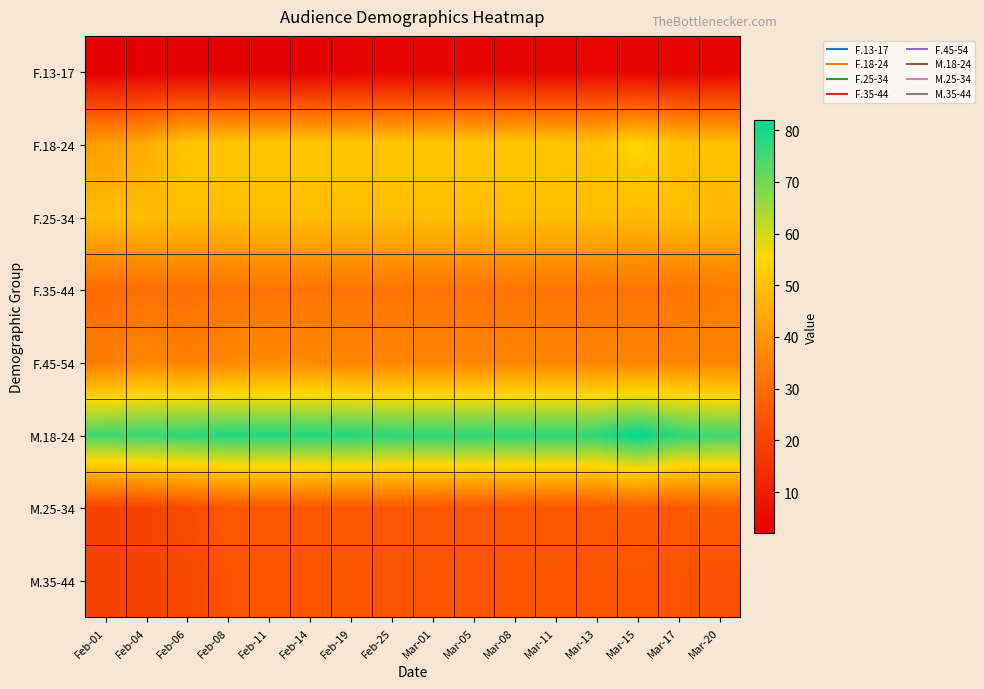

Reading left to right, transcribe all the data shown in this chart.

F.13-17: Feb-01=2	Feb-04=2	Feb-06=2	Feb-08=2	Feb-11=2	Feb-14=2	Feb-19=3	Feb-25=3	Mar-01=3	Mar-05=3	Mar-08=3	Mar-11=3	Mar-13=4	Mar-15=3	Mar-17=3	Mar-20=3
F.18-24: Feb-01=42	Feb-04=45	Feb-06=51	Feb-08=51	Feb-11=51	Feb-14=51	Feb-19=51	Feb-25=51	Mar-01=51	Mar-05=51	Mar-08=51	Mar-11=51	Mar-13=50	Mar-15=55	Mar-17=50	Mar-20=50
F.25-34: Feb-01=49	Feb-04=49	Feb-06=49	Feb-08=49	Feb-11=49	Feb-14=49	Feb-19=49	Feb-25=49	Mar-01=49	Mar-05=49	Mar-08=49	Mar-11=49	Mar-13=49	Mar-15=48	Mar-17=49	Mar-20=48
F.35-44: Feb-01=30	Feb-04=31	Feb-06=31	Feb-08=32	Feb-11=32	Feb-14=32	Feb-19=32	Feb-25=32	Mar-01=32	Mar-05=32	Mar-08=32	Mar-11=32	Mar-13=32	Mar-15=32	Mar-17=32	Mar-20=34
F.45-54: Feb-01=34	Feb-04=37	Feb-06=35	Feb-08=37	Feb-11=37	Feb-14=37	Feb-19=36	Feb-25=36	Mar-01=36	Mar-05=36	Mar-08=36	Mar-11=36	Mar-13=36	Mar-15=36	Mar-17=36	Mar-20=36
M.18-24: Feb-01=75	Feb-04=76	Feb-06=77	Feb-08=78	Feb-11=78	Feb-14=78	Feb-19=78	Feb-25=77	Mar-01=77	Mar-05=77	Mar-08=77	Mar-11=77	Mar-13=77	Mar-15=82	Mar-17=77	Mar-20=75
M.25-34: Feb-01=20	Feb-04=20	Feb-06=22	Feb-08=25	Feb-11=25	Feb-14=25	Feb-19=25	Feb-25=25	Mar-01=25	Mar-05=25	Mar-08=25	Mar-11=25	Mar-13=25	Mar-15=27	Mar-17=25	Mar-20=27
M.35-44: Feb-01=20	Feb-04=20	Feb-06=21	Feb-08=24	Feb-11=24	Feb-14=24	Feb-19=24	Feb-25=24	Mar-01=24	Mar-05=24	Mar-08=24	Mar-11=24	Mar-13=24	Mar-15=24	Mar-17=24	Mar-20=23